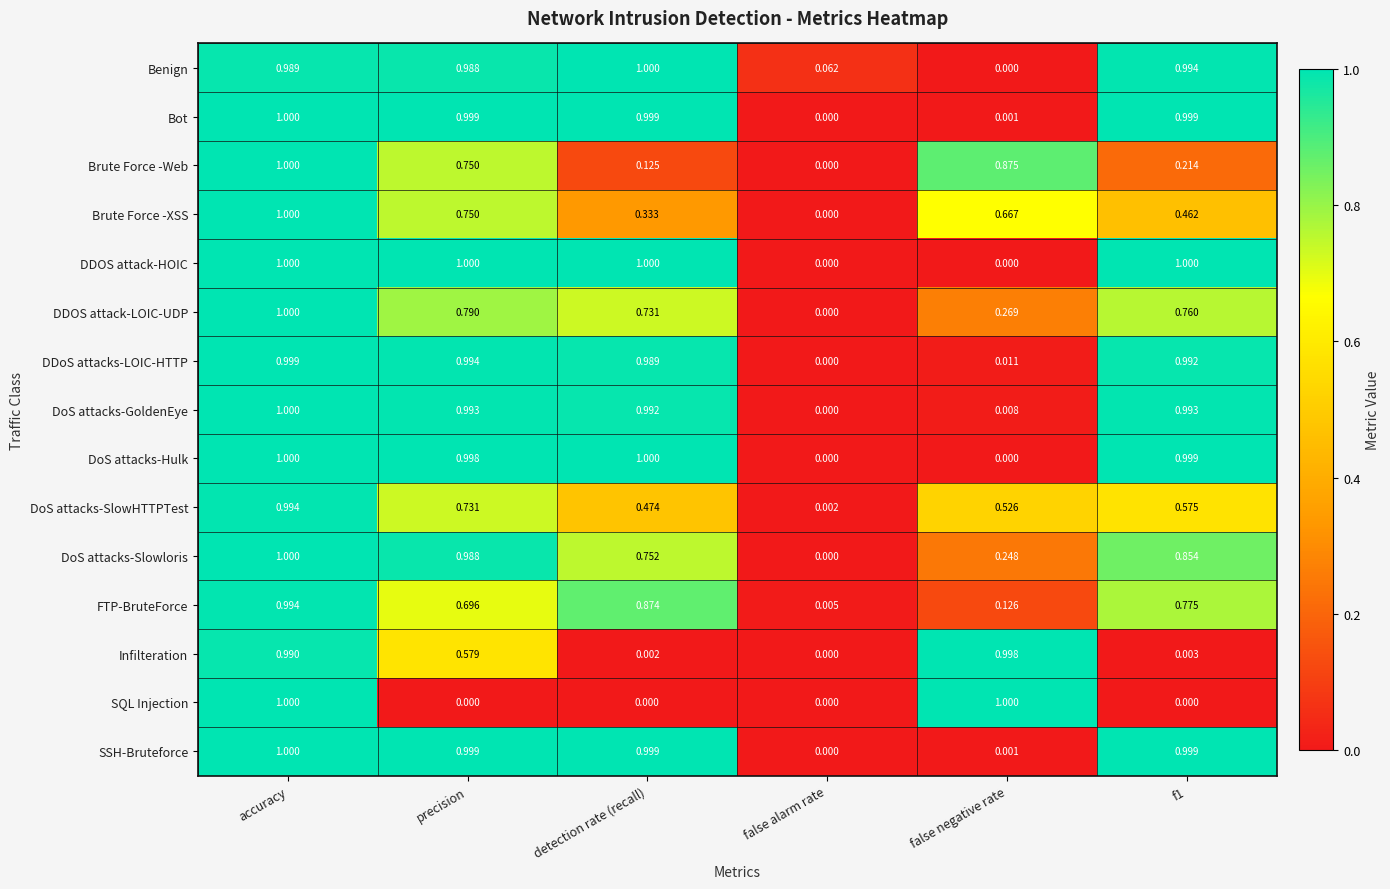

At which category is the sum across all series the highest?

accuracy